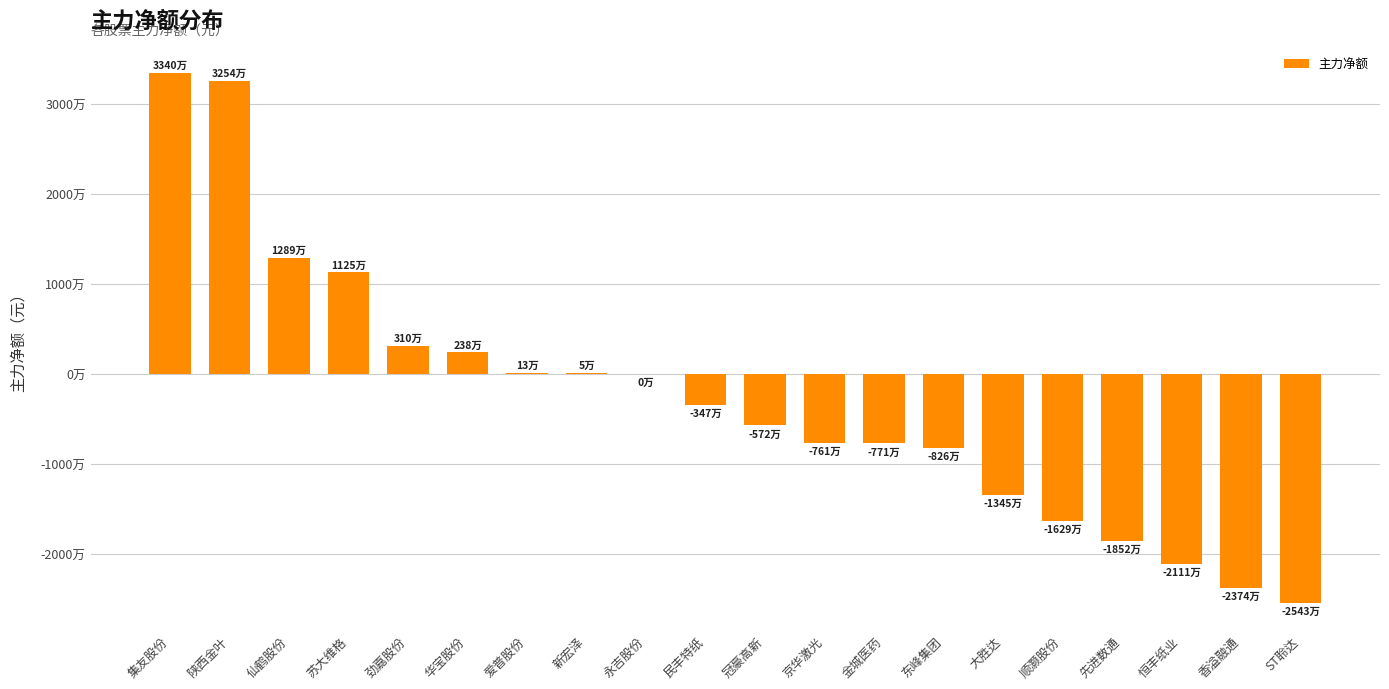

What is the label of the 13th bar from the right?

新宏泽